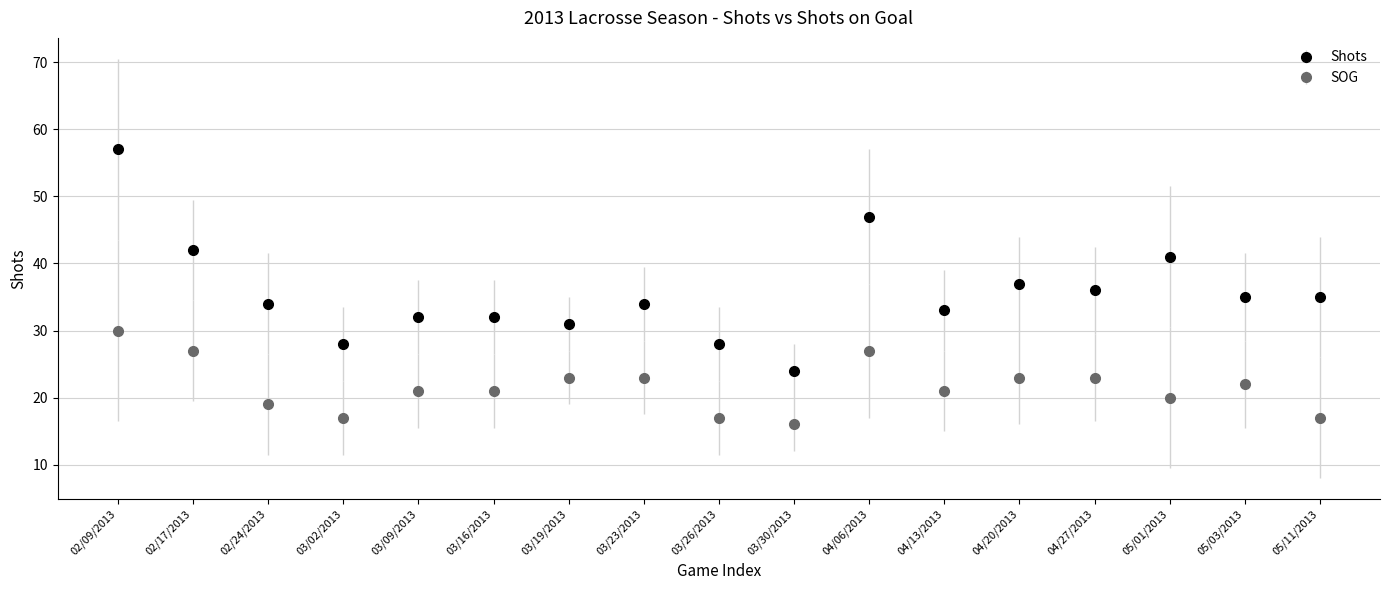

What is the difference between the highest and lowest values at 05/03/2013?

13